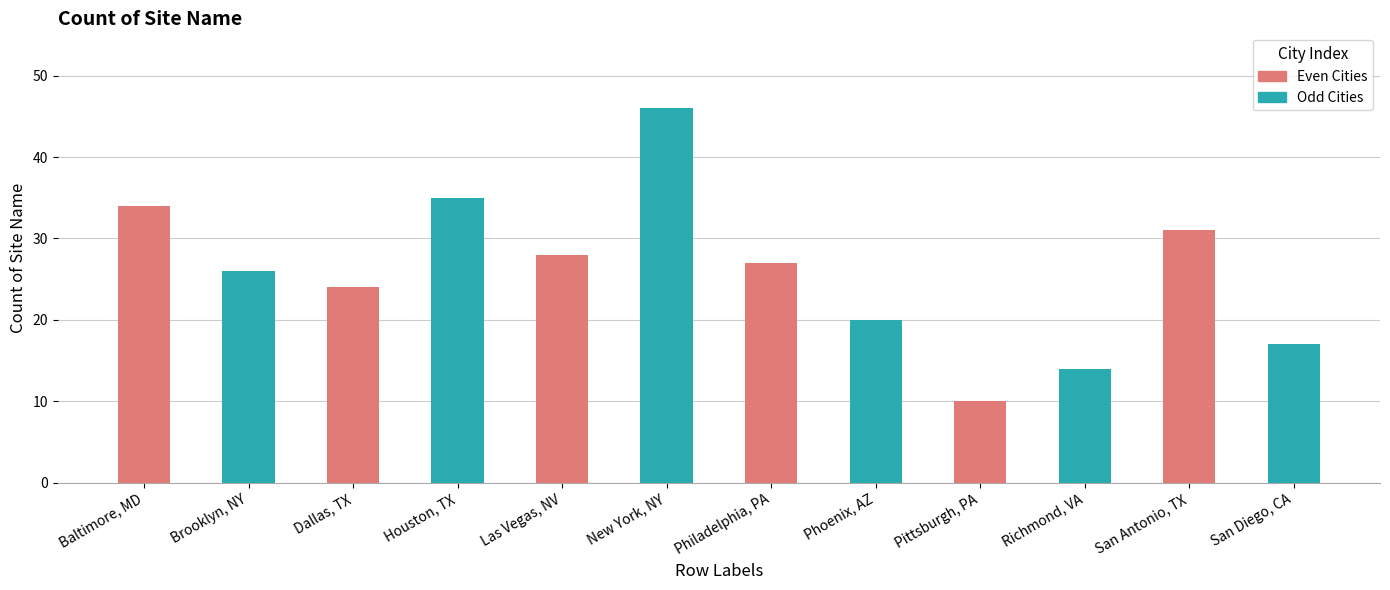

Rank the categories by value from highest to lowest.

New York, NY, Houston, TX, Baltimore, MD, San Antonio, TX, Las Vegas, NV, Philadelphia, PA, Brooklyn, NY, Dallas, TX, Phoenix, AZ, San Diego, CA, Richmond, VA, Pittsburgh, PA